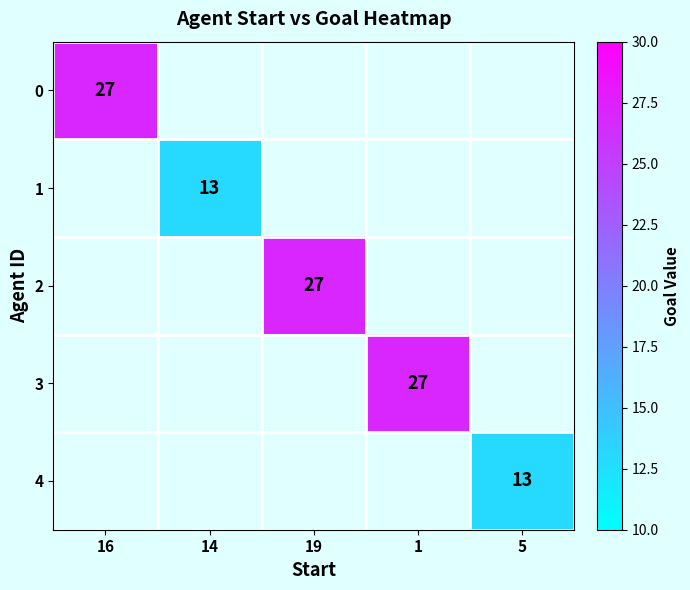

The 0 series shows 36 at 16. True or false?

False